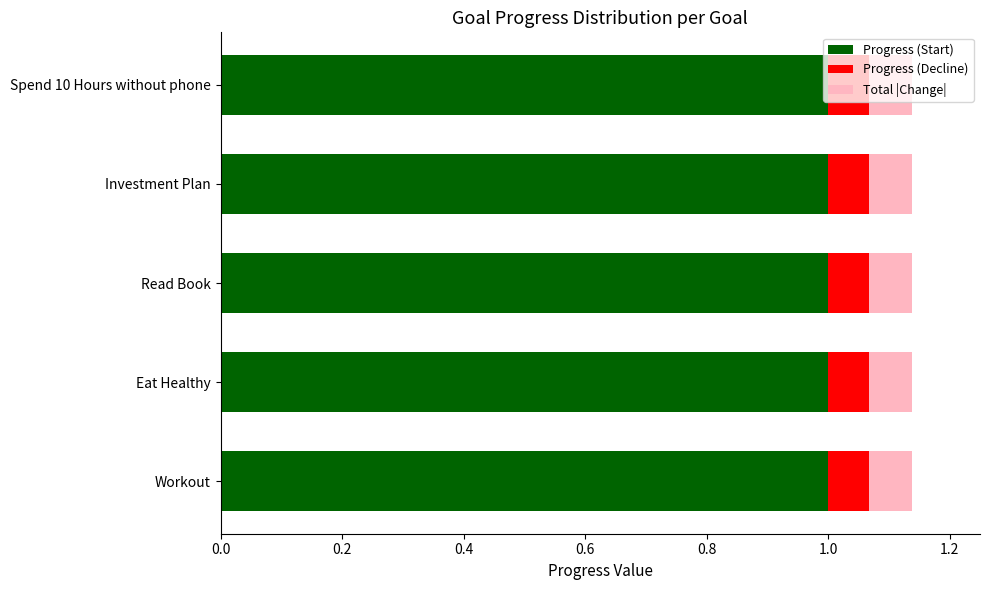

What is the total value across all series at Investment Plan?

1.1